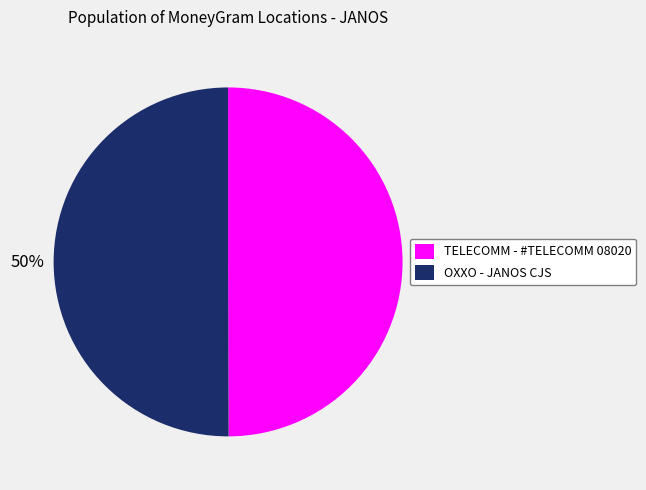

Approximately how many times larger is the value at TELECOMM - #TELECOMM 08020 compared to OXXO - JANOS CJS?

1.0